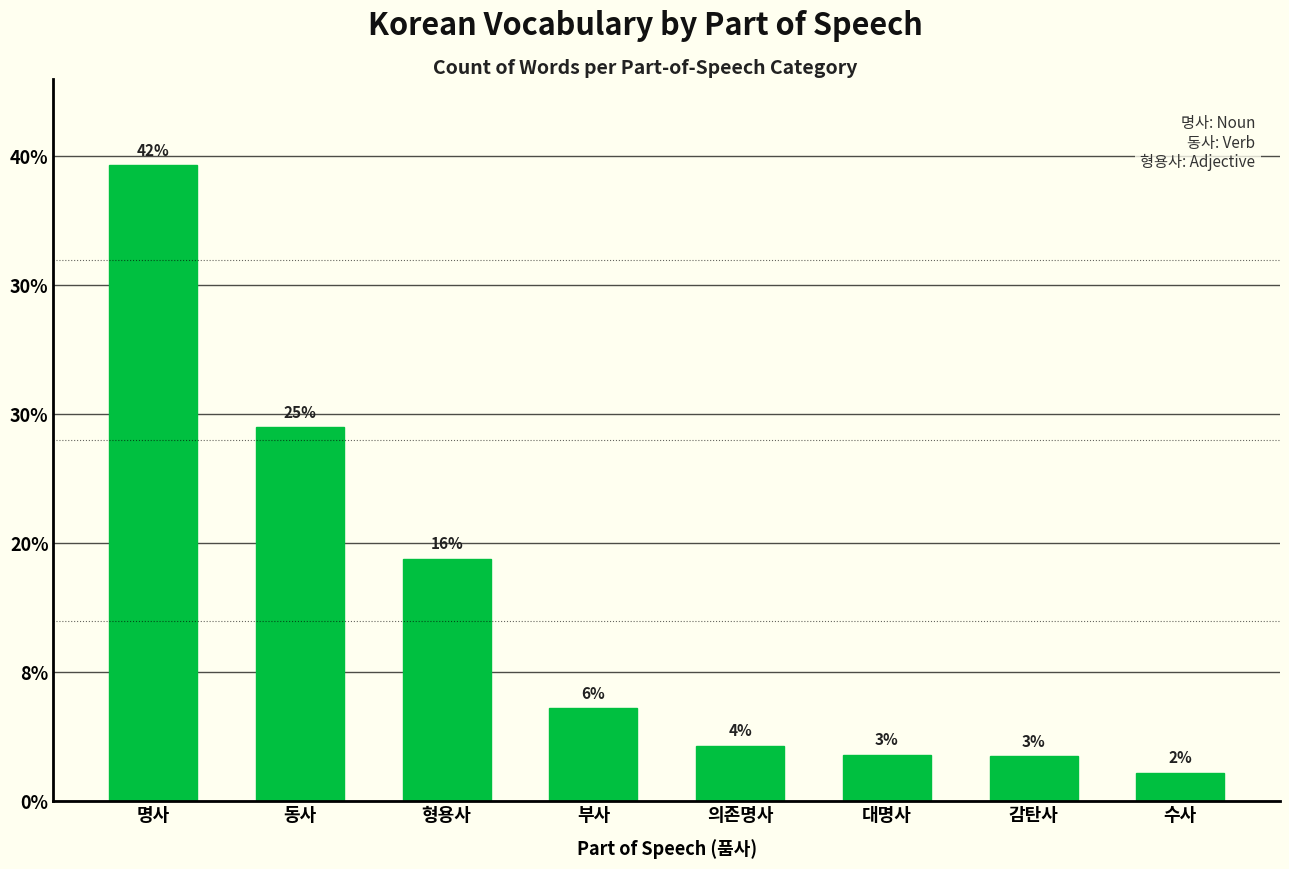

Are the bars horizontal?

No